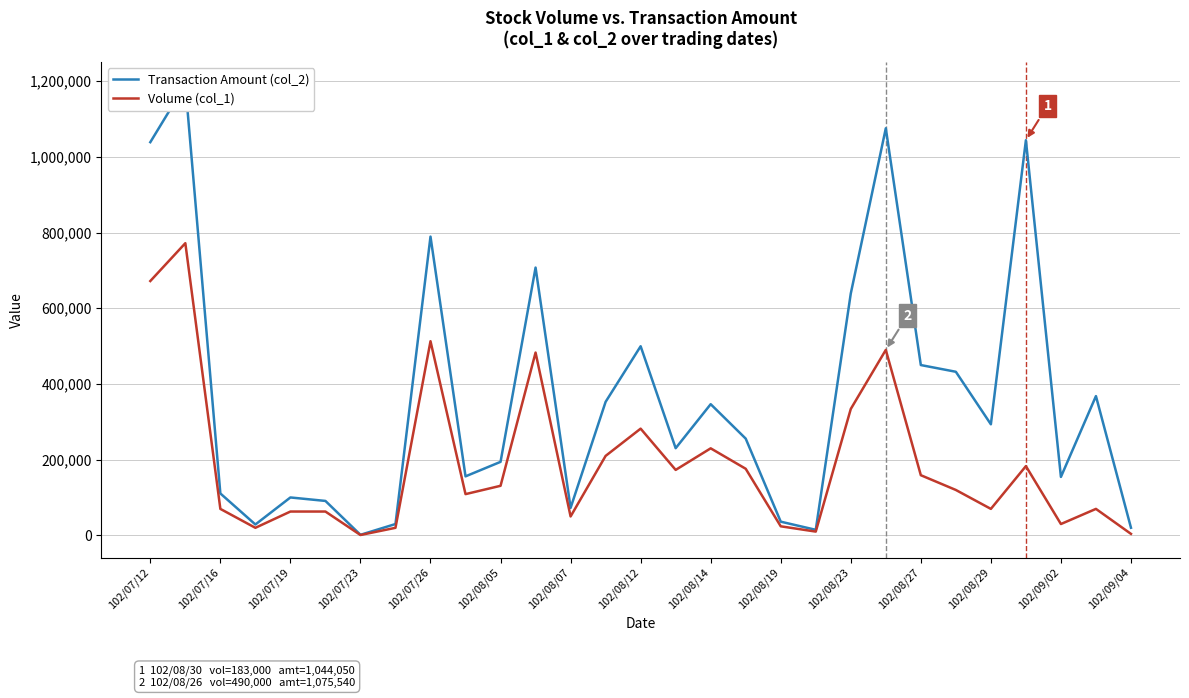

True or false: Transaction Amount (col_2) and Volume (col_1) cross at least once.

False